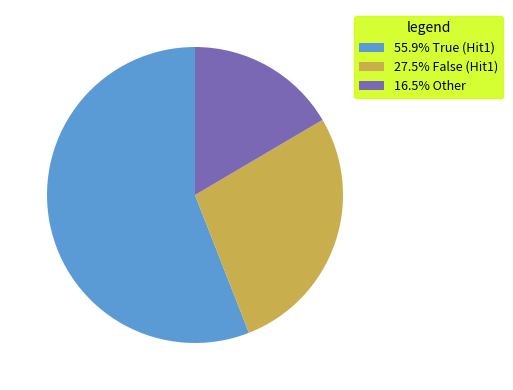

Does any single category account for the majority?

Yes